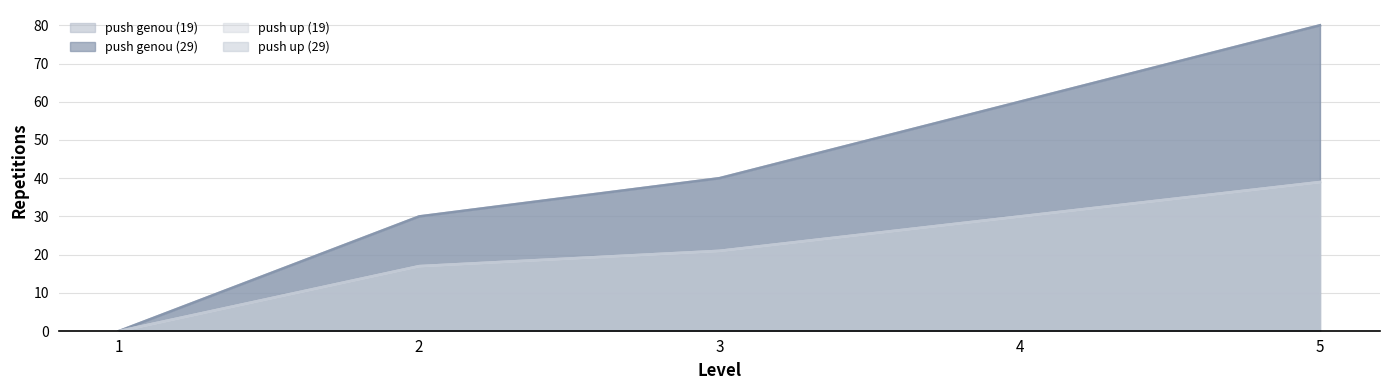

What is the spread (max minus min) of values at 4?

30